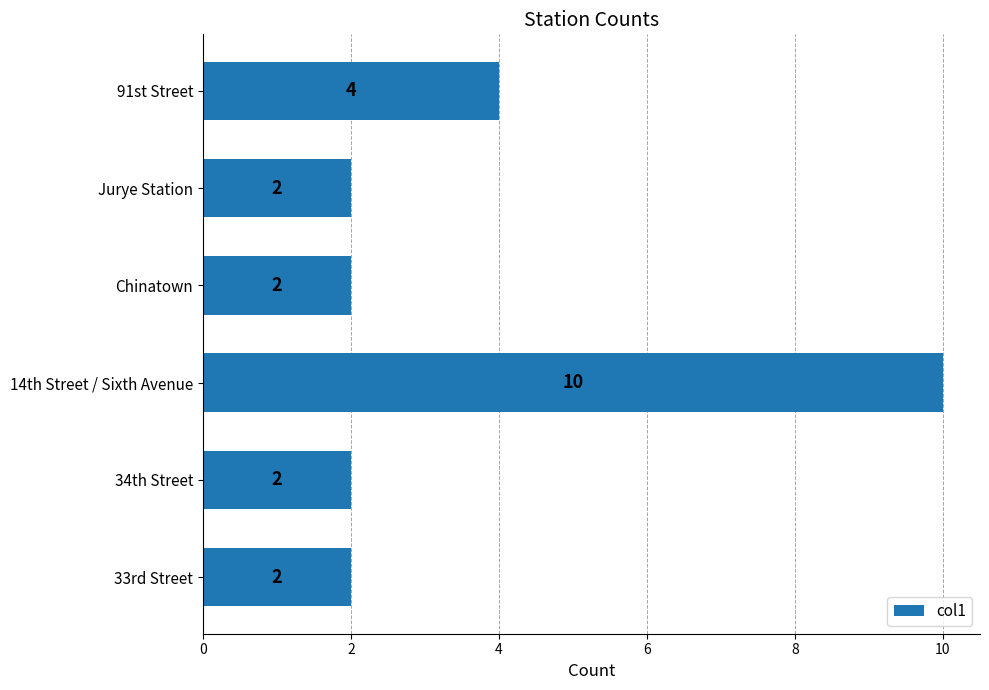

How many bars are there in total?

6